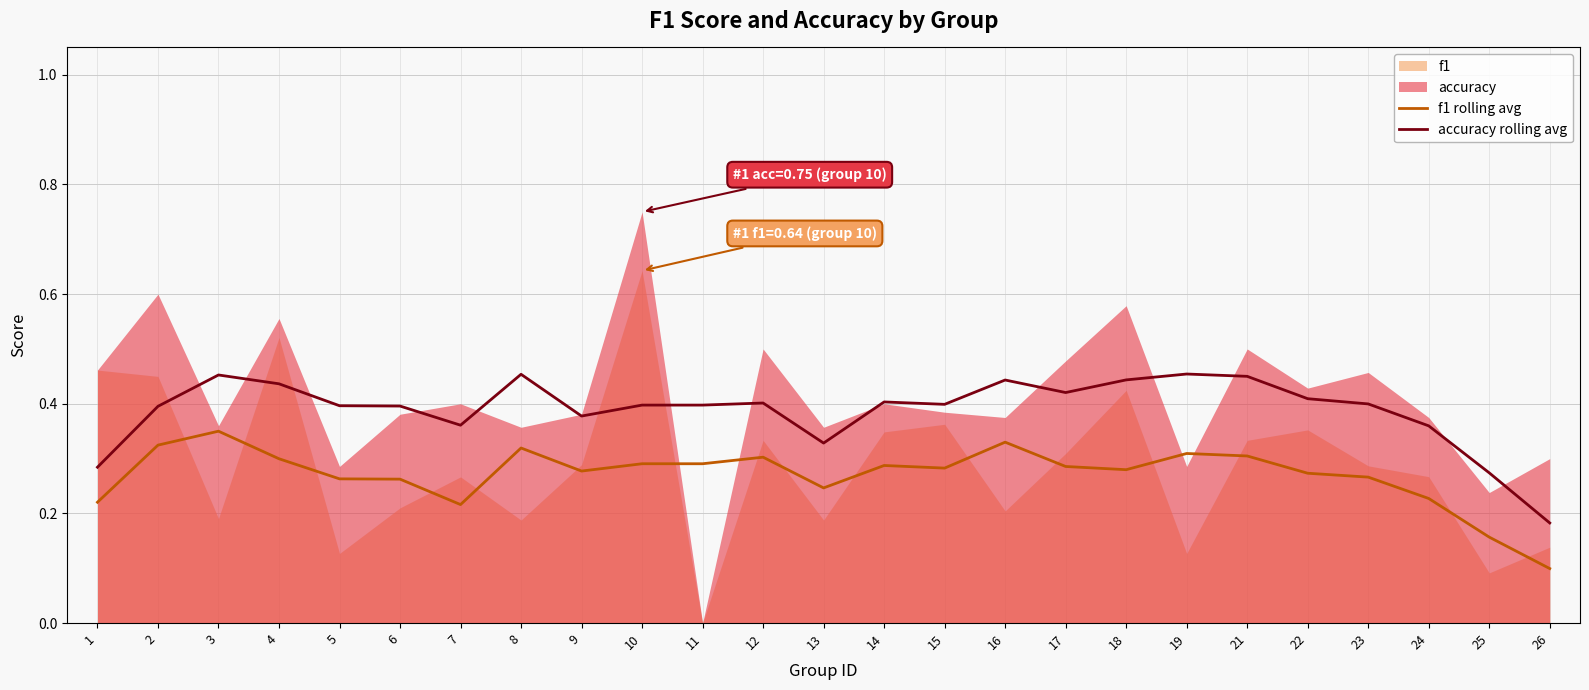

Is the value of f1 rolling avg at 8 greater than the value of accuracy rolling avg at 15?

No